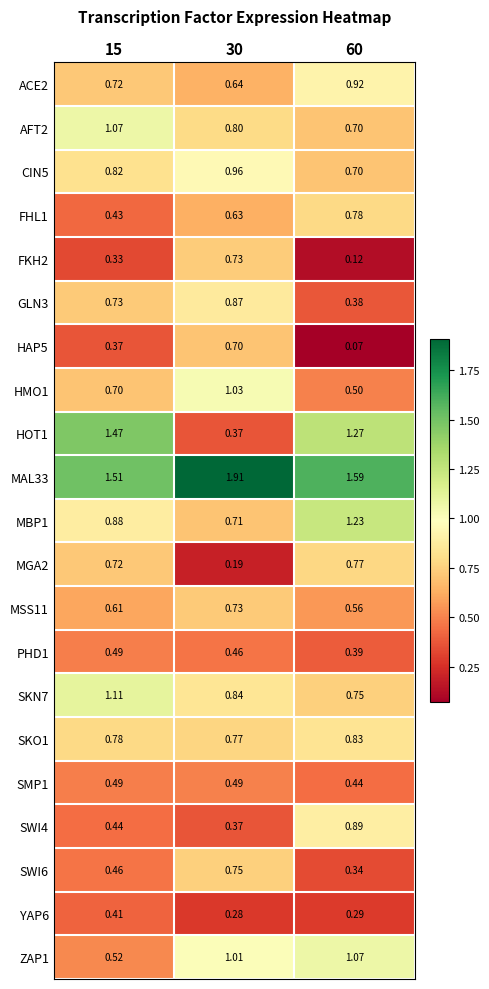

What is the total value across all series at 30?

15.2